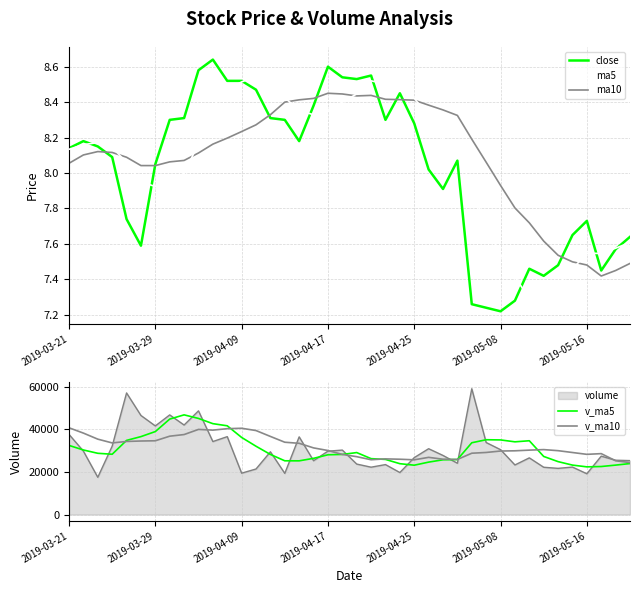

Is the value of ma5 at 2019-05-16 greater than the value of ma10 at 2019-04-17?

No